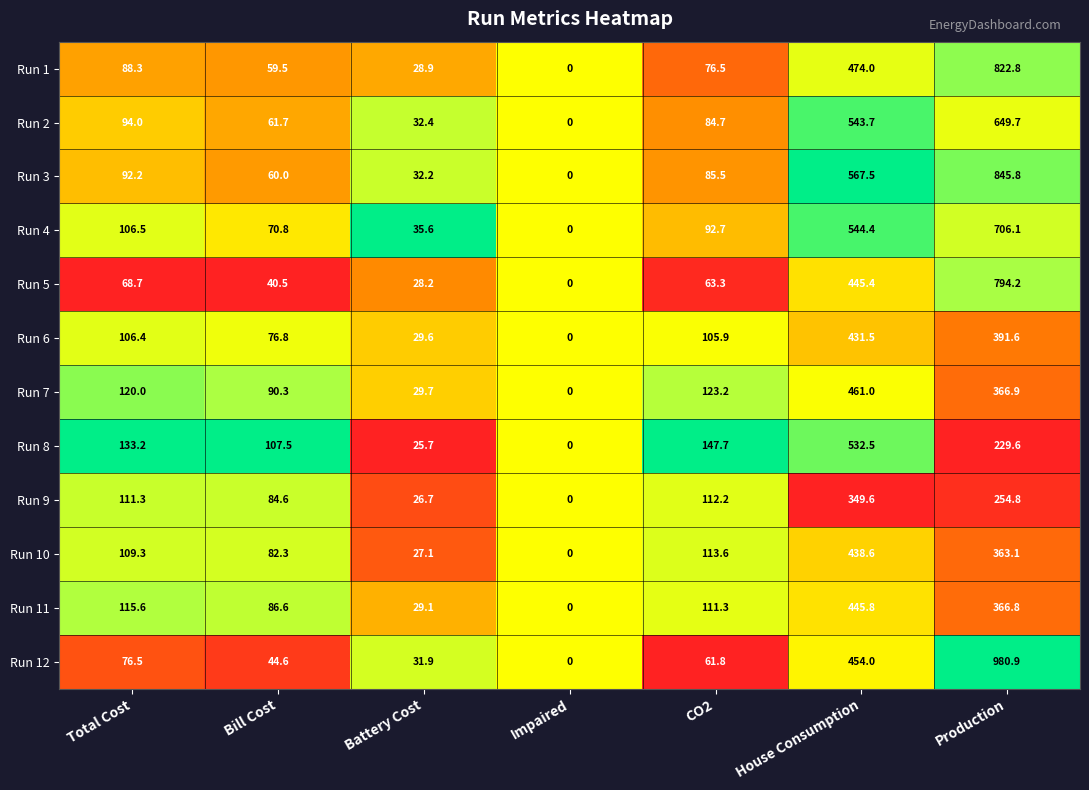

Where does the Run 8 series first go above 133?

Total Cost